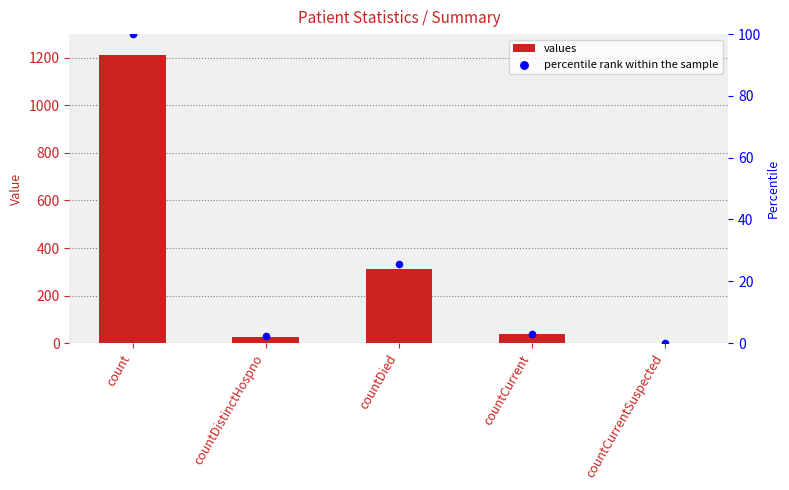

Is the value of percentile rank within the sample at countDistinctHospno greater than the value of values at countCurrentSuspected?

Yes